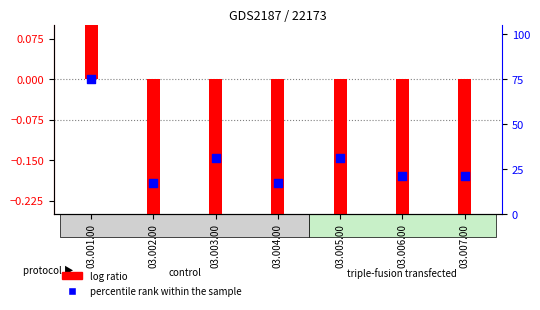

Is the value of percentile rank within the sample at 03.002.00 greater than the value of log ratio at 03.002.00?

Yes